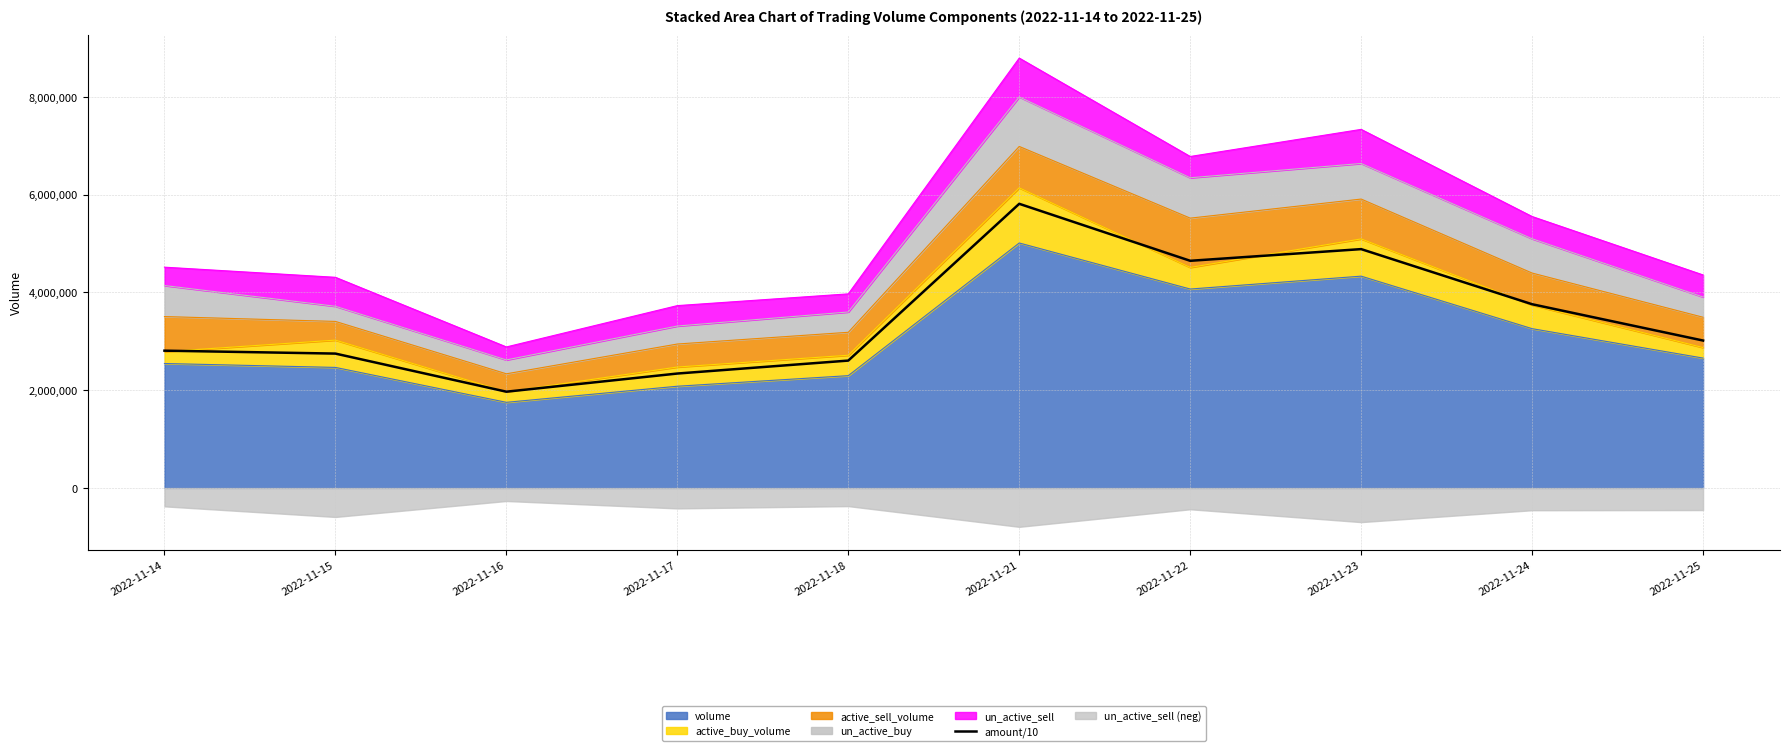

What is the average value?

3458828.7